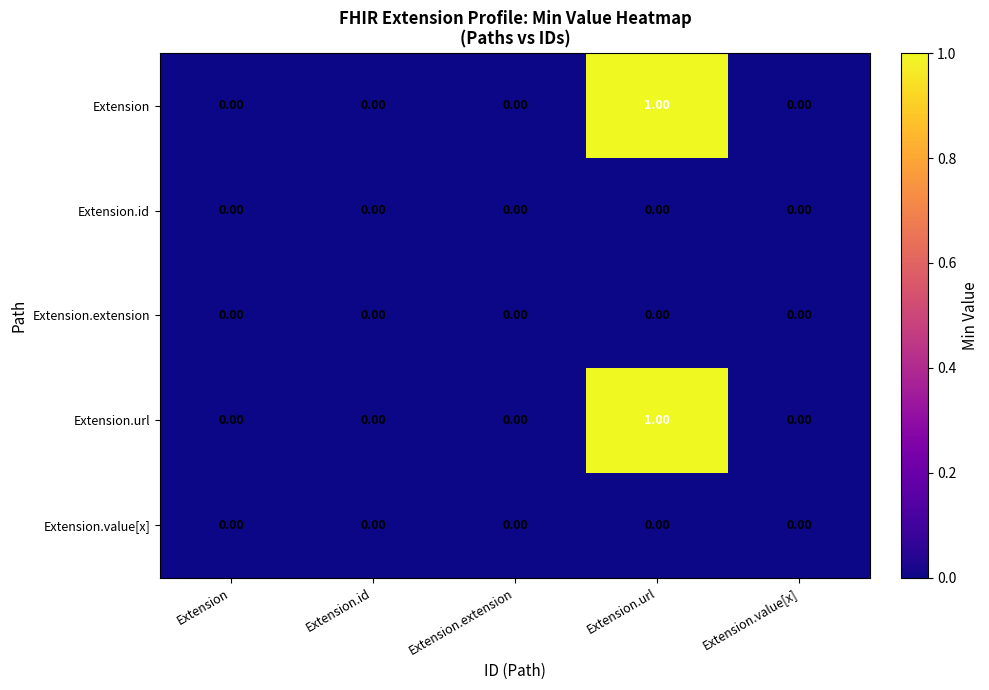

At which label does Extension.url reach its peak?

Extension.url